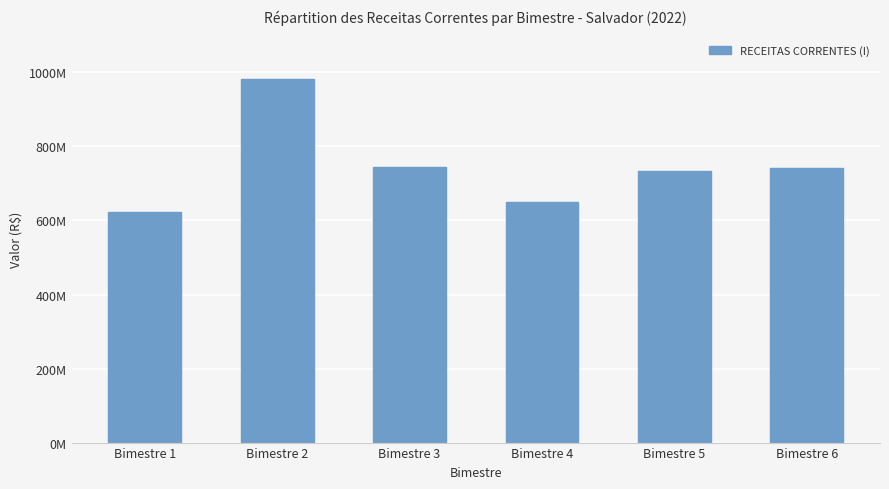

What is the difference between the values at Bimestre 2 and Bimestre 3?

238291087.3